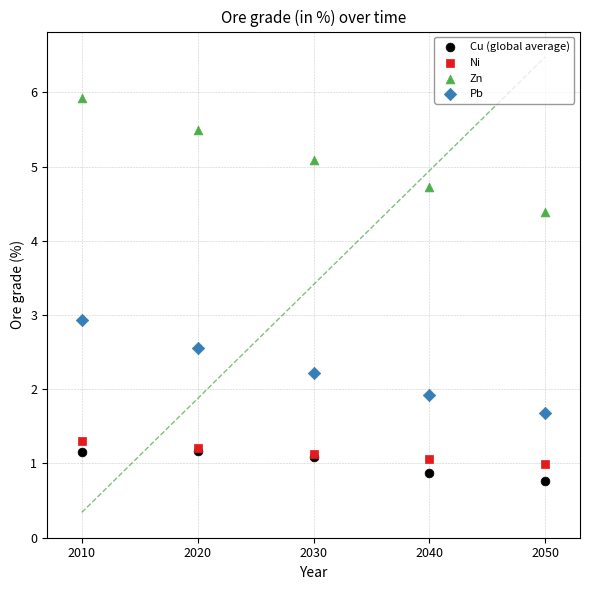

In the Pb series, what Y value is closest to 2?

1.9